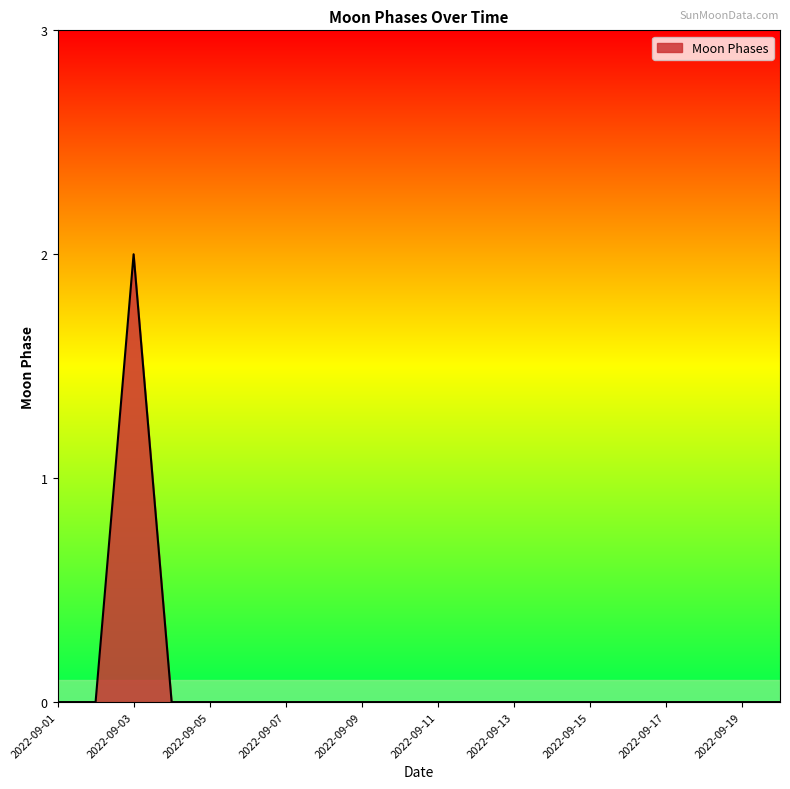

Reading left to right, list all the values displayed in this chart.

0	0	2	0	0	0	0	0	0	0	0	0	0	0	0	0	0	0	0	0